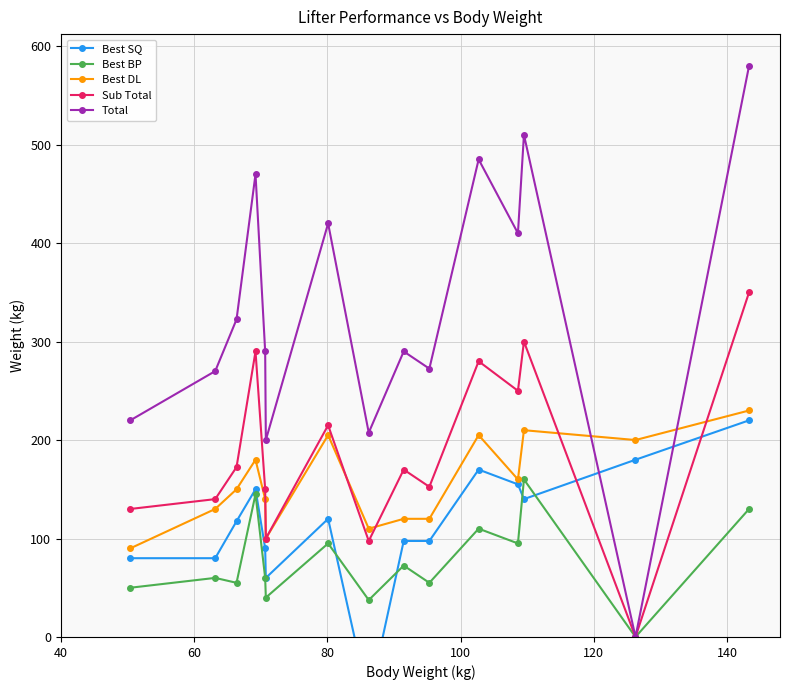

How many times do Total and Best DL cross each other?

2